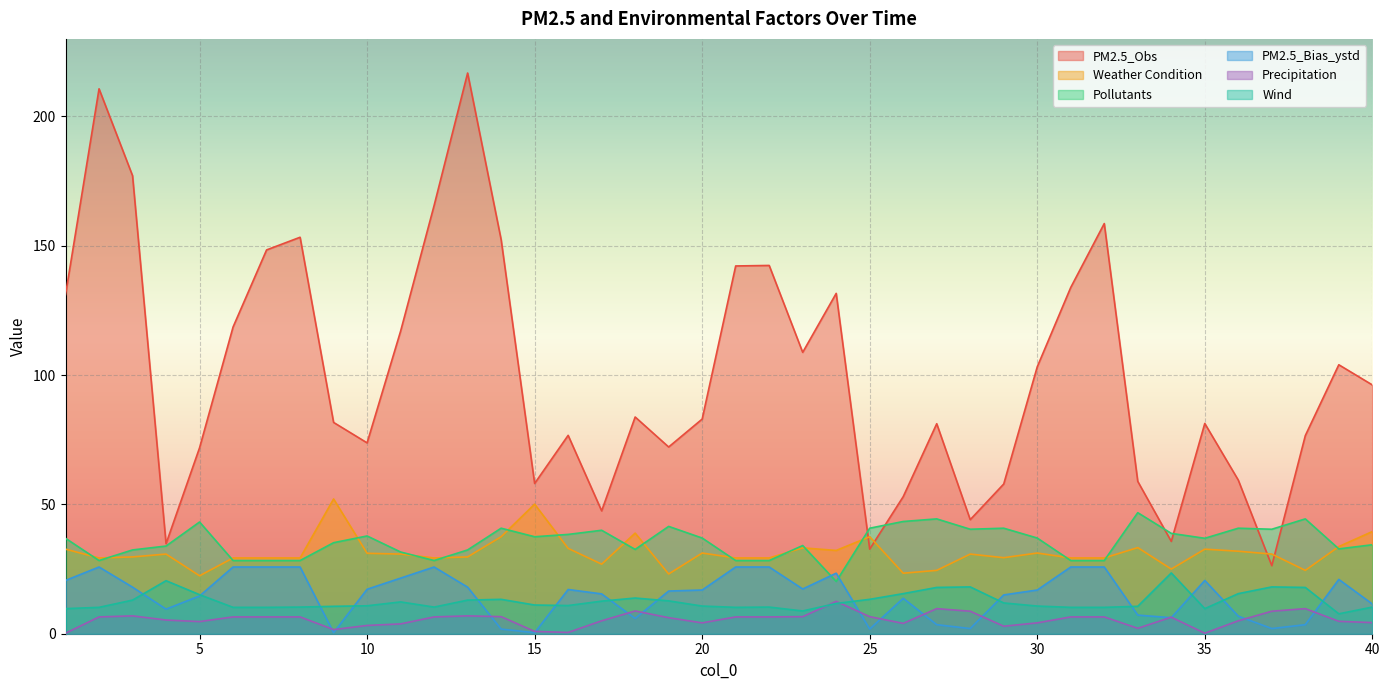

True or false: PM2.5_Bias_ystd and Weather Condition cross at least once.

False